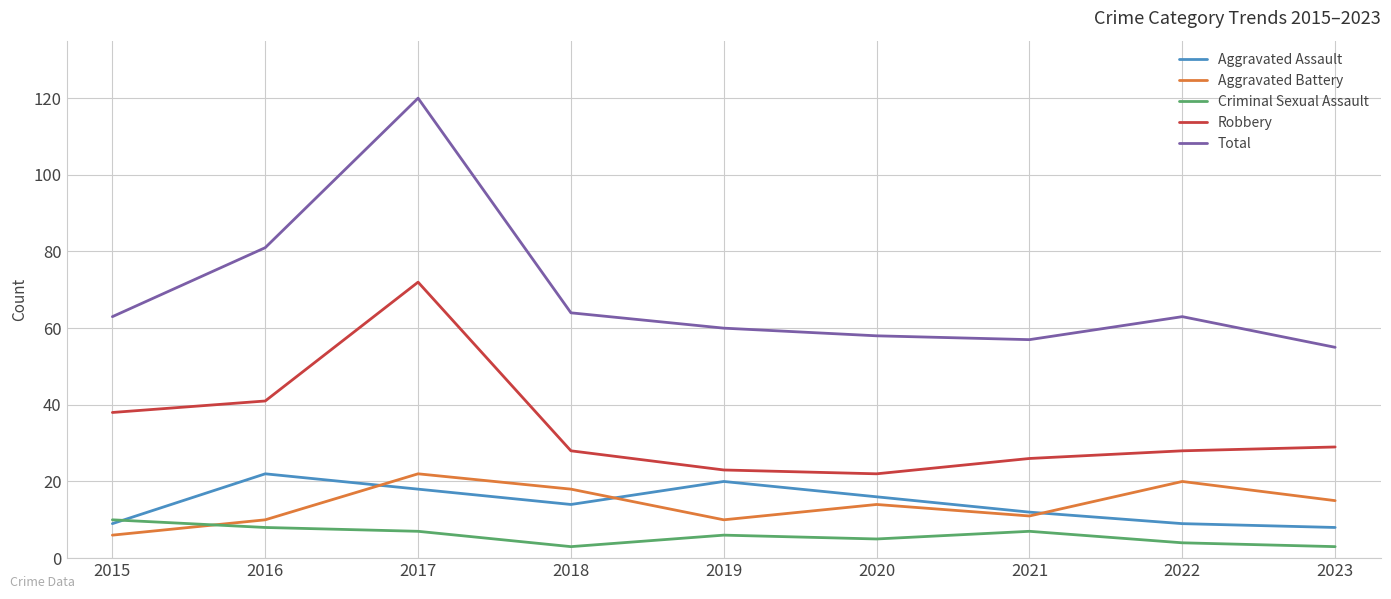

At which label does Aggravated Assault reach its peak?

2016